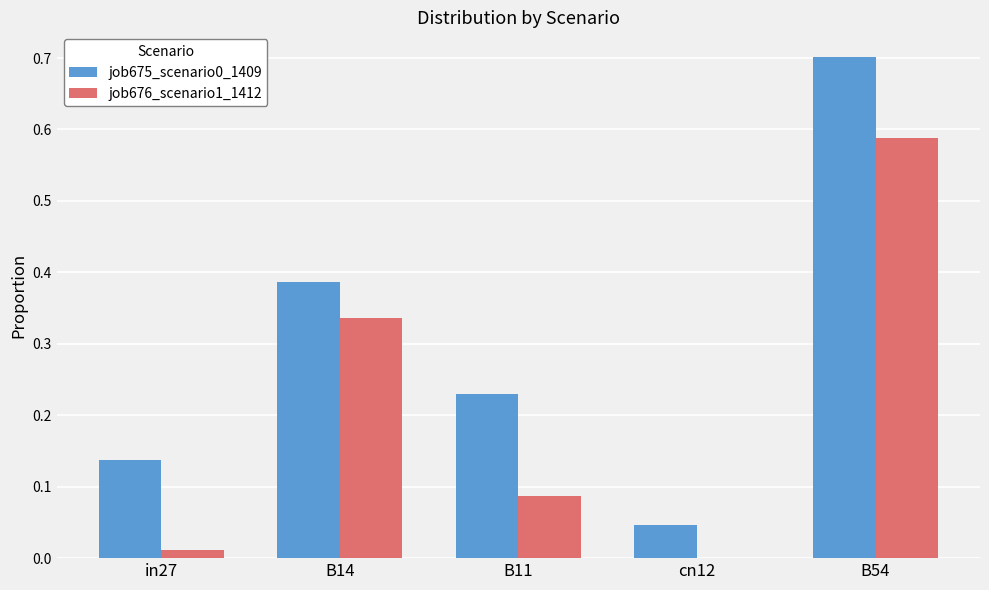

What is the sum of all job675_scenario0_1409 values?

1.5